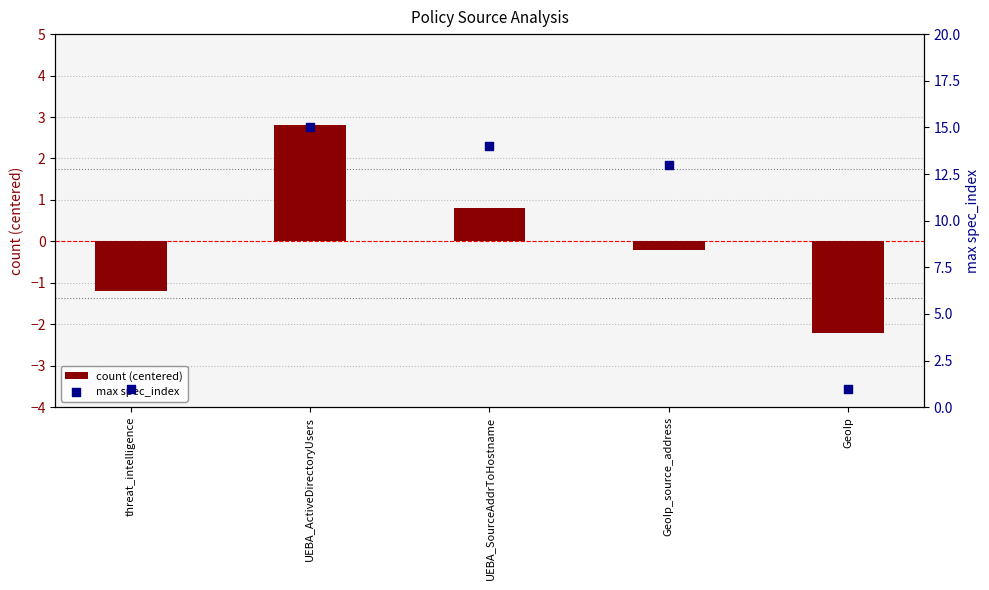

At which category is the sum across all series the highest?

UEBA_ActiveDirectoryUsers